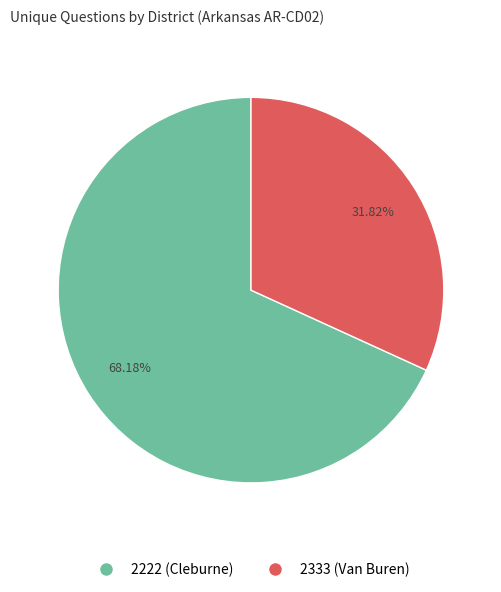

How many slices are in this pie chart?

2